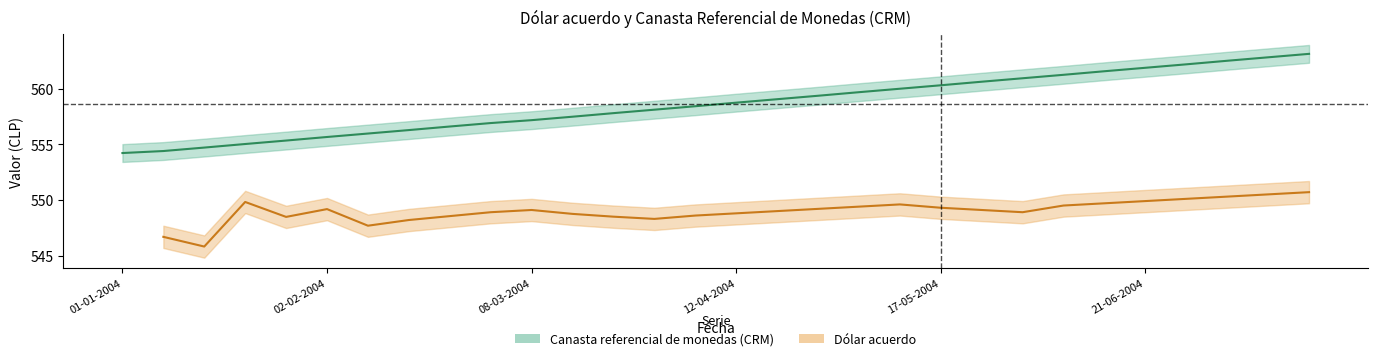

Is it true that the value at 13 is 558.1?

True